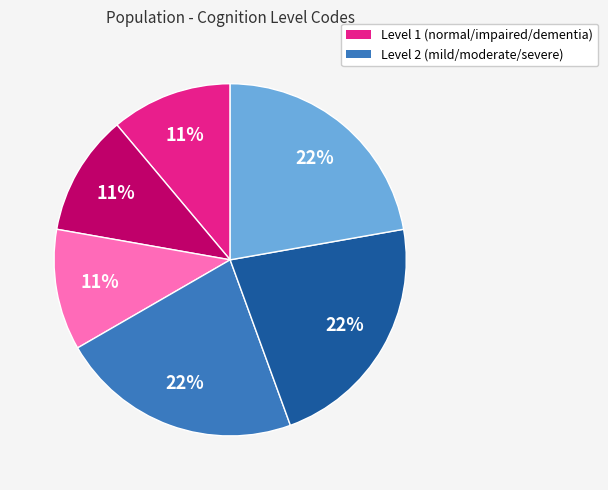

Is there any slice that represents more than half of the pie?

No